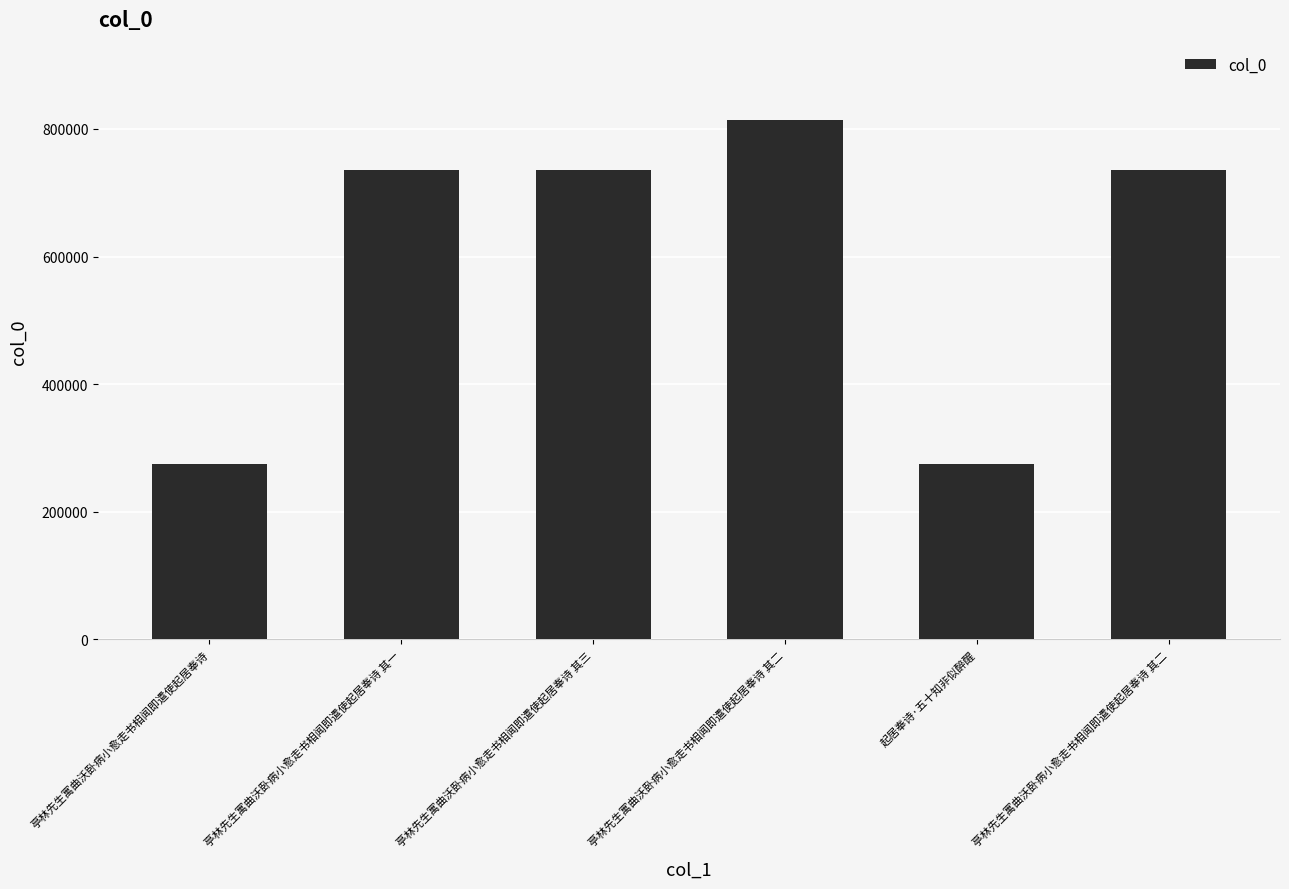

Are the bars horizontal?

No